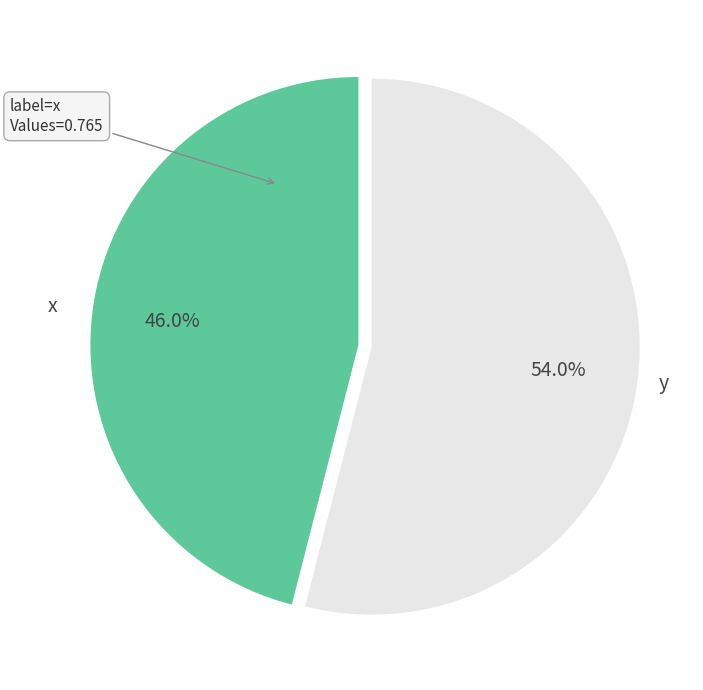

To the nearest percent, what is the combined percentage of y and x?

100%